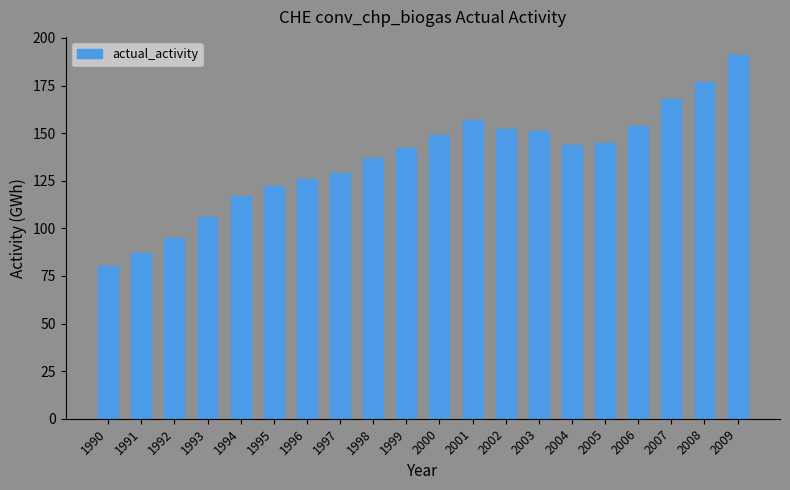

How many values are below 144?

10